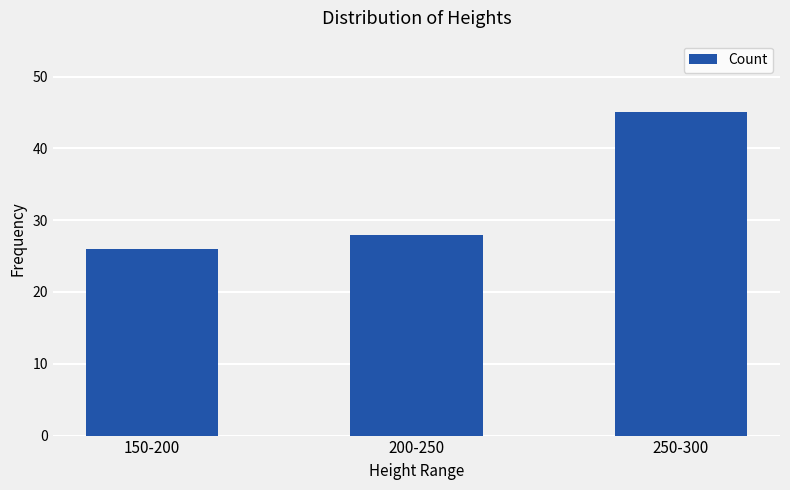

What is the sum of the values at 250-300 and 200-250?

73